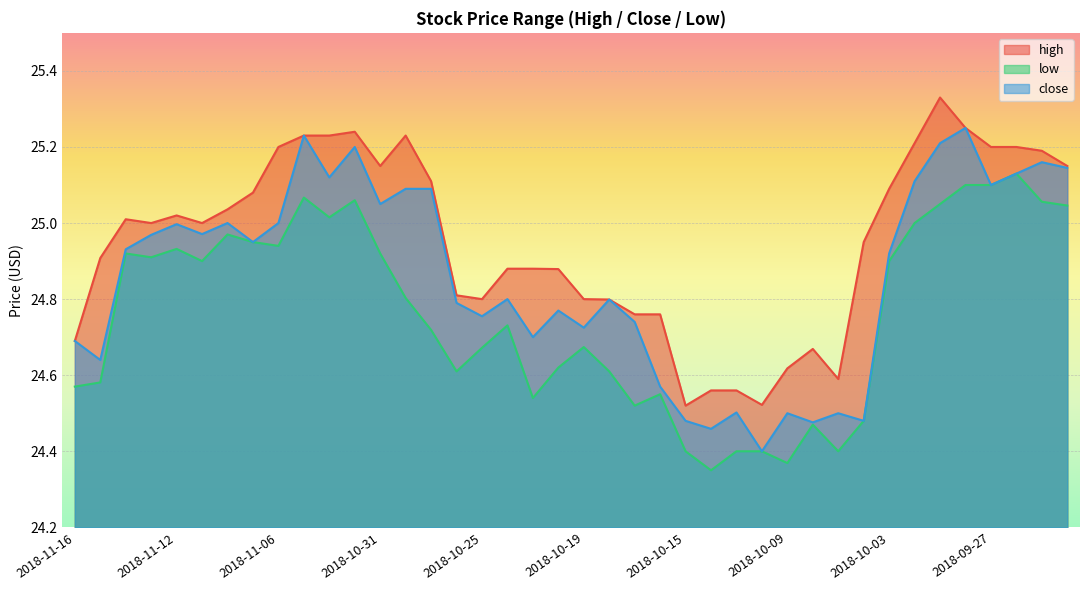

List the labels in order of high value, largest first.

2018-10-01, 2018-09-28, 2018-11-01, 2018-11-05, 2018-11-02, 2018-10-30, 2018-10-02, 2018-11-06, 2018-09-27, 2018-09-26, 2018-09-25, 2018-10-31, 2018-09-24, 2018-10-29, 2018-10-03, 2018-11-07, 2018-11-08, 2018-11-12, 2018-11-14, 2018-11-13, 2018-11-09, 2018-10-04, 2018-11-15, 2018-10-24, 2018-10-23, 2018-10-22, 2018-10-26, 2018-10-25, 2018-10-19, 2018-10-18, 2018-10-17, 2018-10-16, 2018-11-16, 2018-10-08, 2018-10-09, 2018-10-05, 2018-10-12, 2018-10-11, 2018-10-10, 2018-10-15